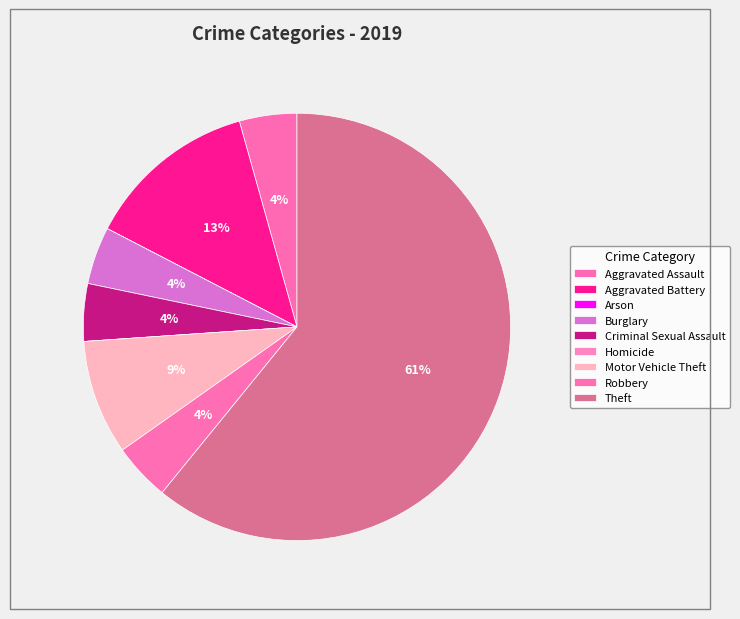

How many segments does this pie chart have?

9